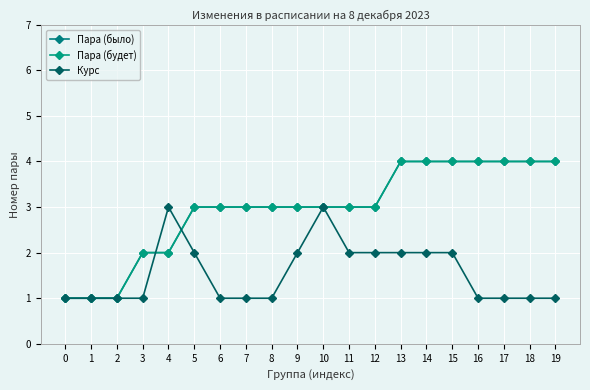

What is the value of the Пара (было) point at the 3rd from the left?

1